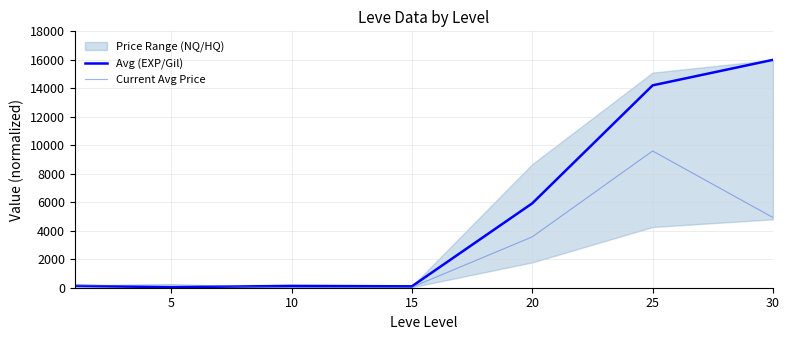

Which series has the widest spread of values?

Avg (EXP/Gil)